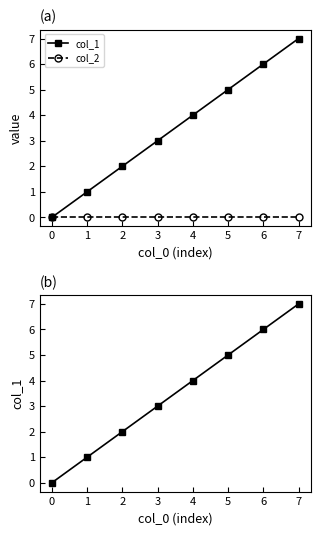

True or false: col_1 and col_2 intersect in this chart.

False